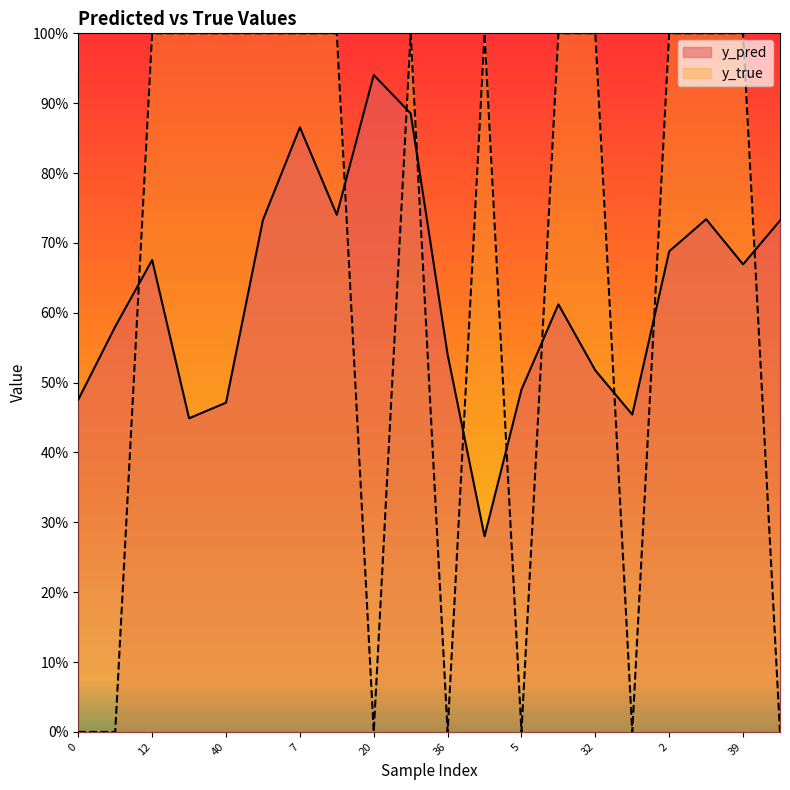

At which category does y_pred reach its first local valley?

23